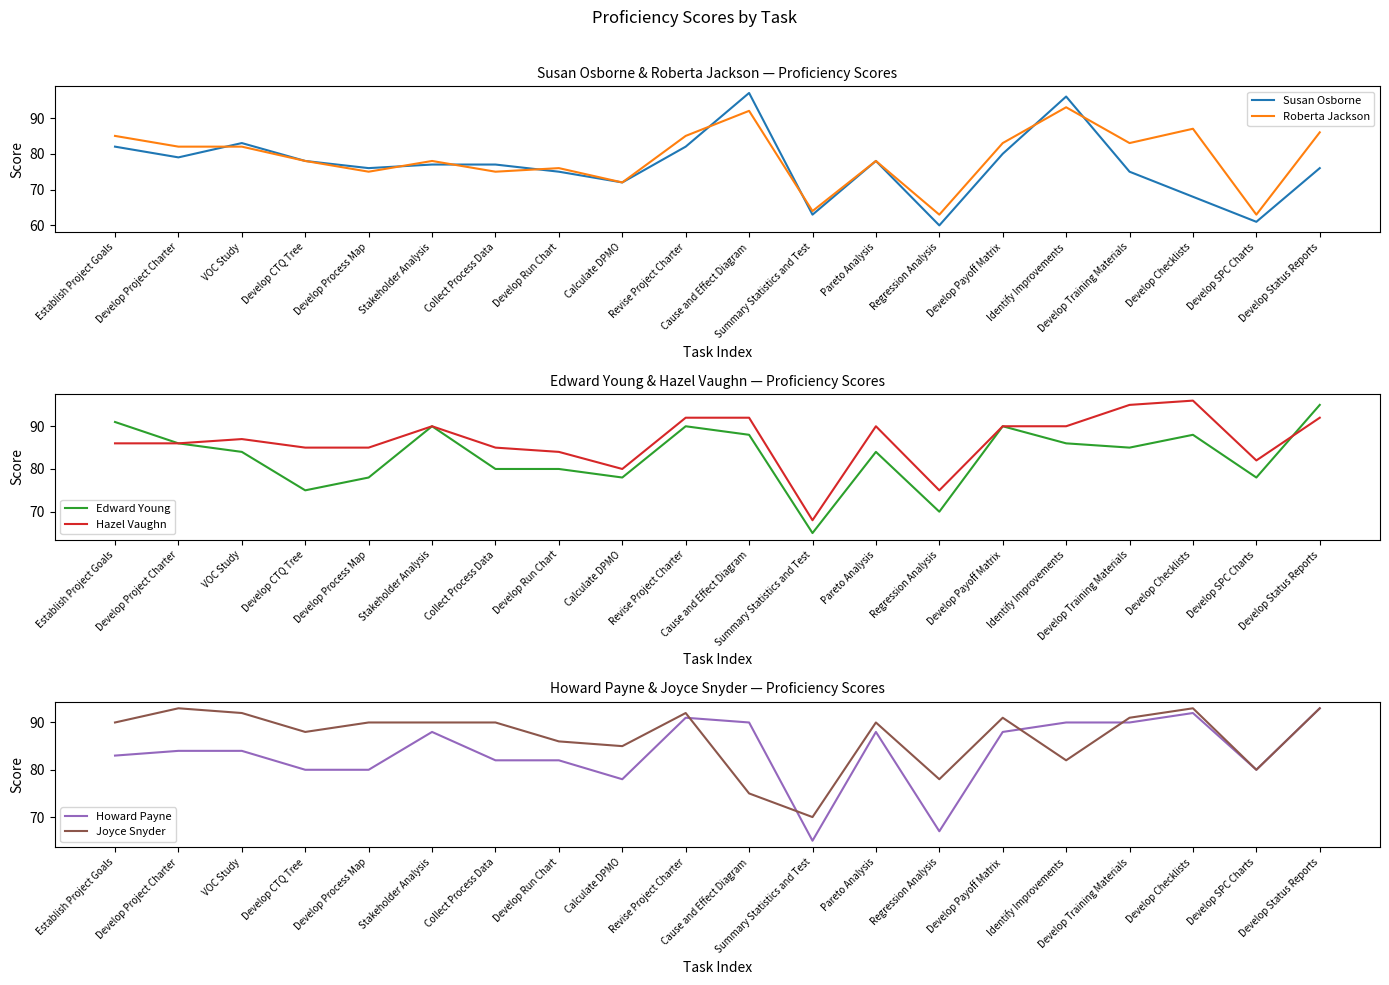

What is the label of the 14th point from the left?

Regression Analysis